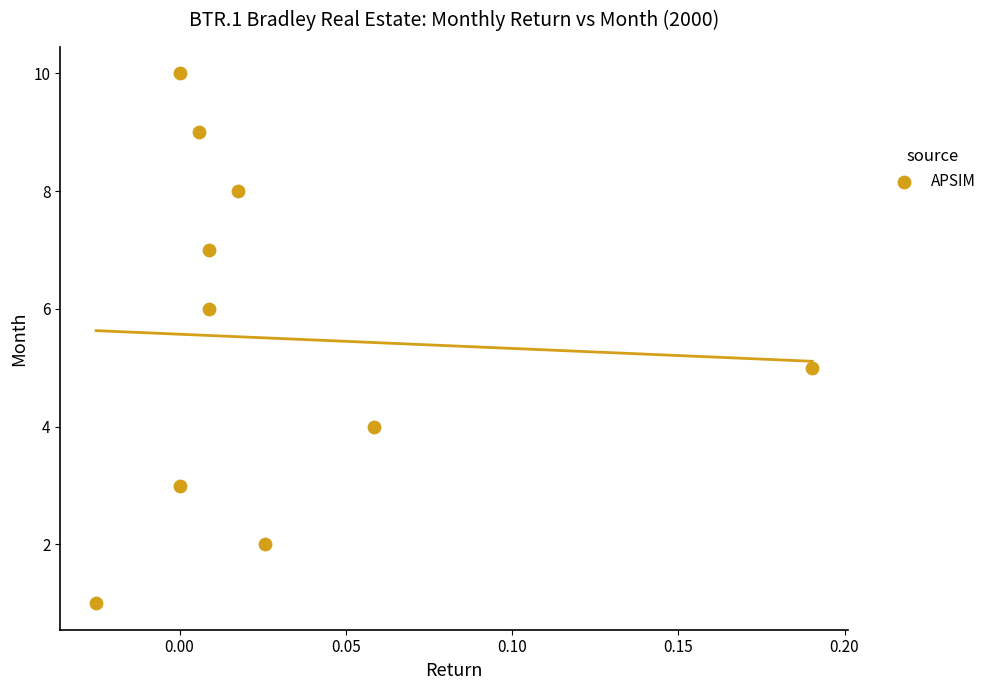

What is the range of Y values (max minus min)?

9